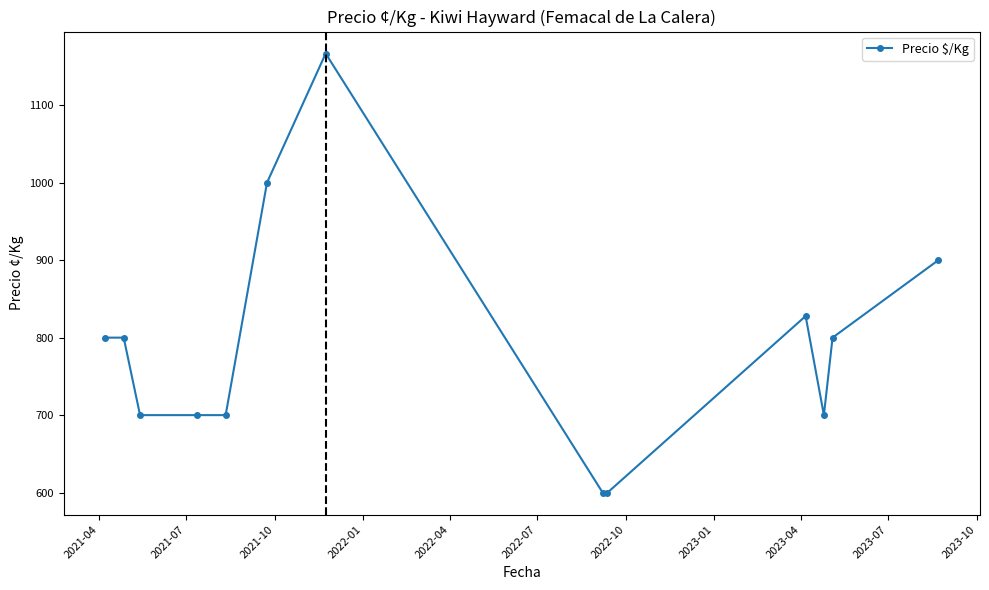

Reading right to left, extract all data points from this chart.

900.0	800.0	700.0	827.8	600.0	600.0	1166.7	1000.0	700.0	700.0	700.0	800.0	800.0